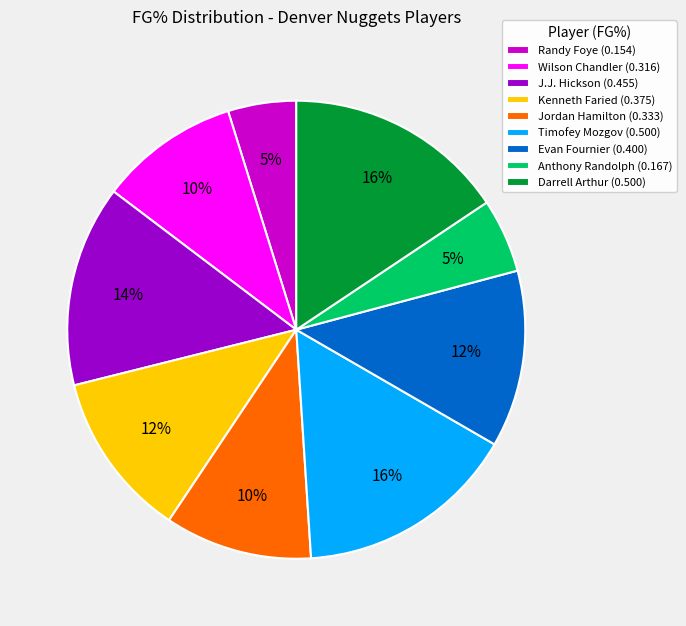

To the nearest percent, what is the combined percentage of Wilson Chandler and Randy Foye?

15%